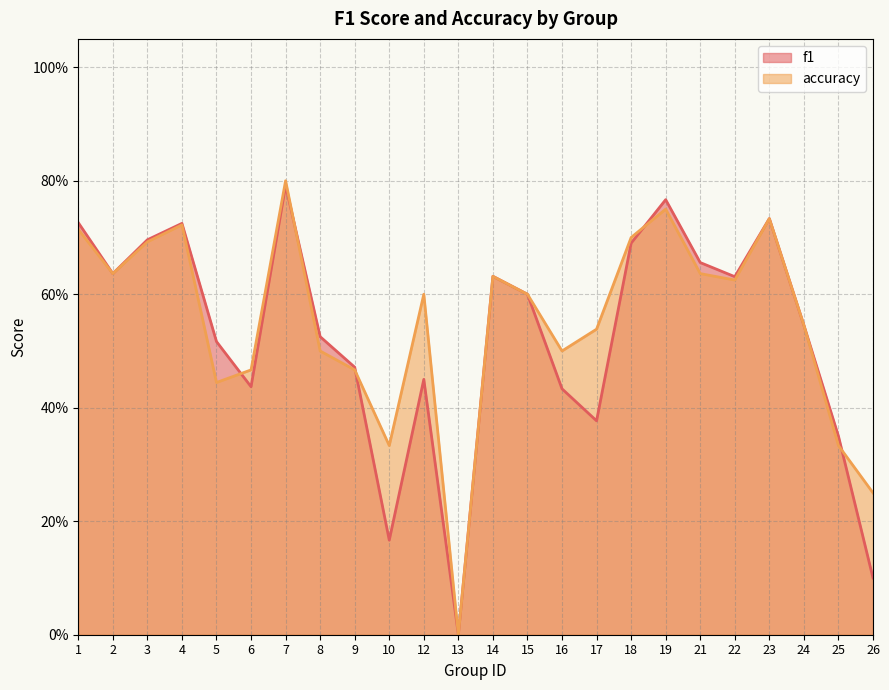

How many f1 values are between 0 and 1?

24